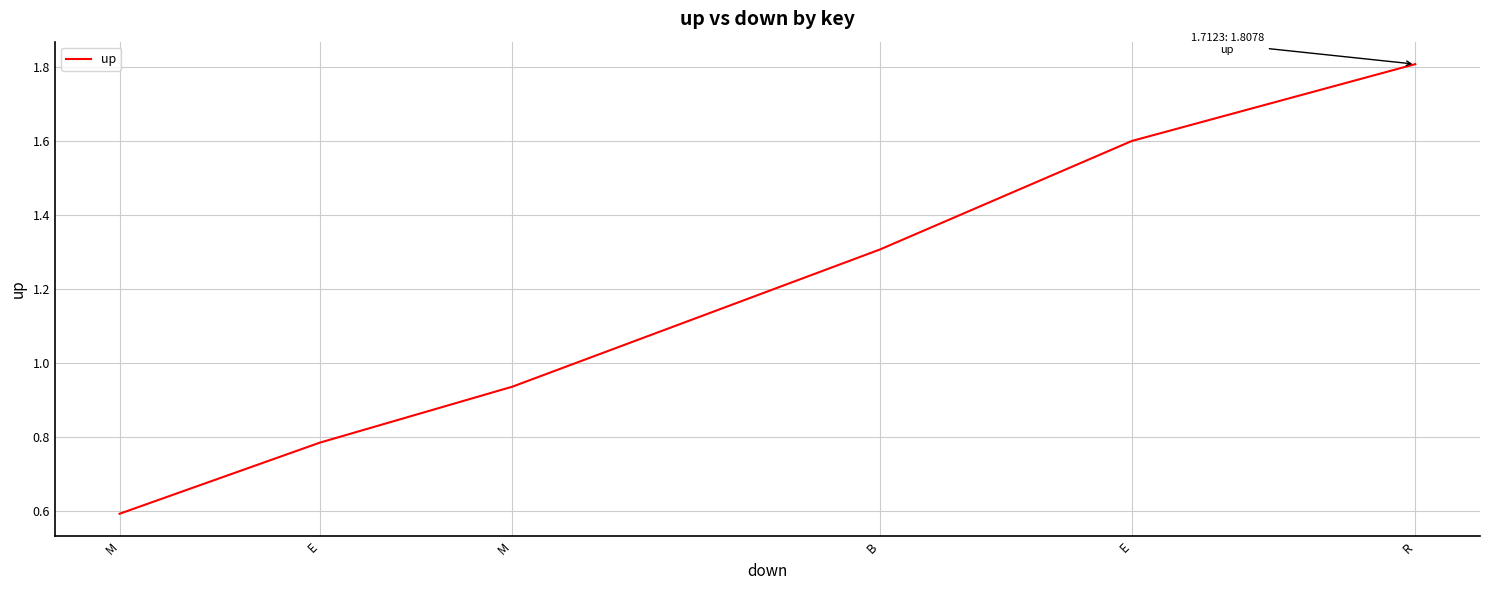

Count the number of data series in this chart.

1